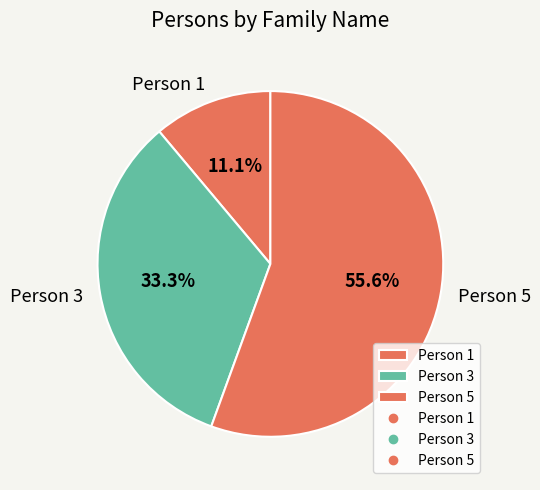

What portion of the pie excludes Person 5?

44.4%